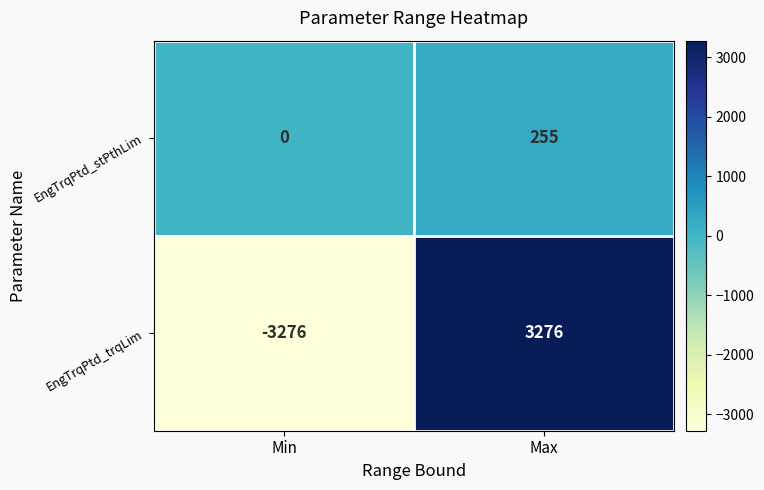

Between Min and Max, which series saw the biggest shift?

EngTrqPtd_trqLim